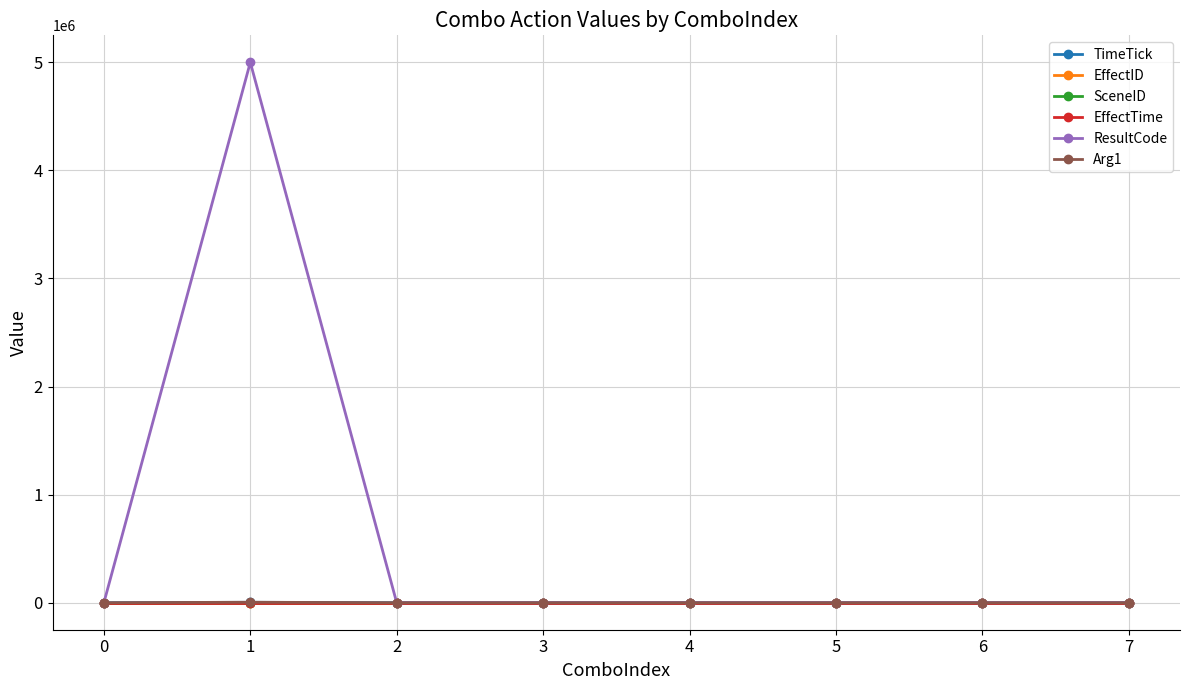

How many categories are shown in the chart?

8